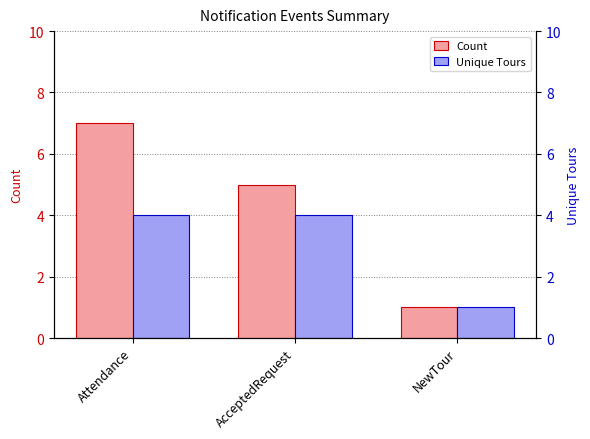

Rank the series at AcceptedRequest from highest to lowest value.

Count, Unique Tours